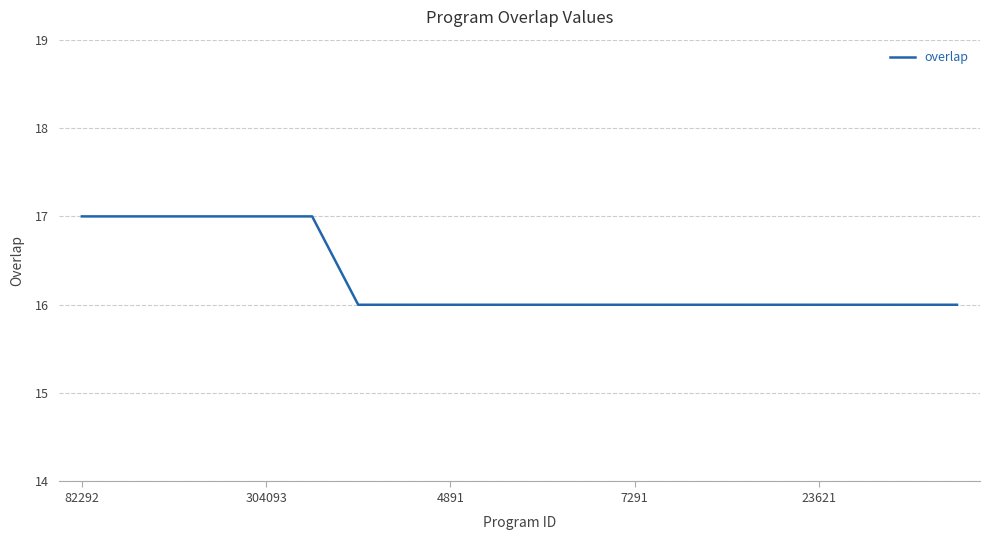

What is the maximum value shown in the chart?

17